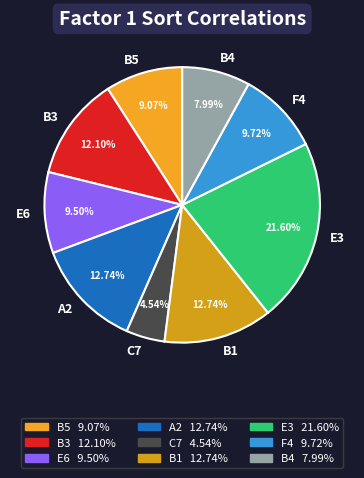

Approximately how many times larger is the value at B5 compared to B4?

1.1